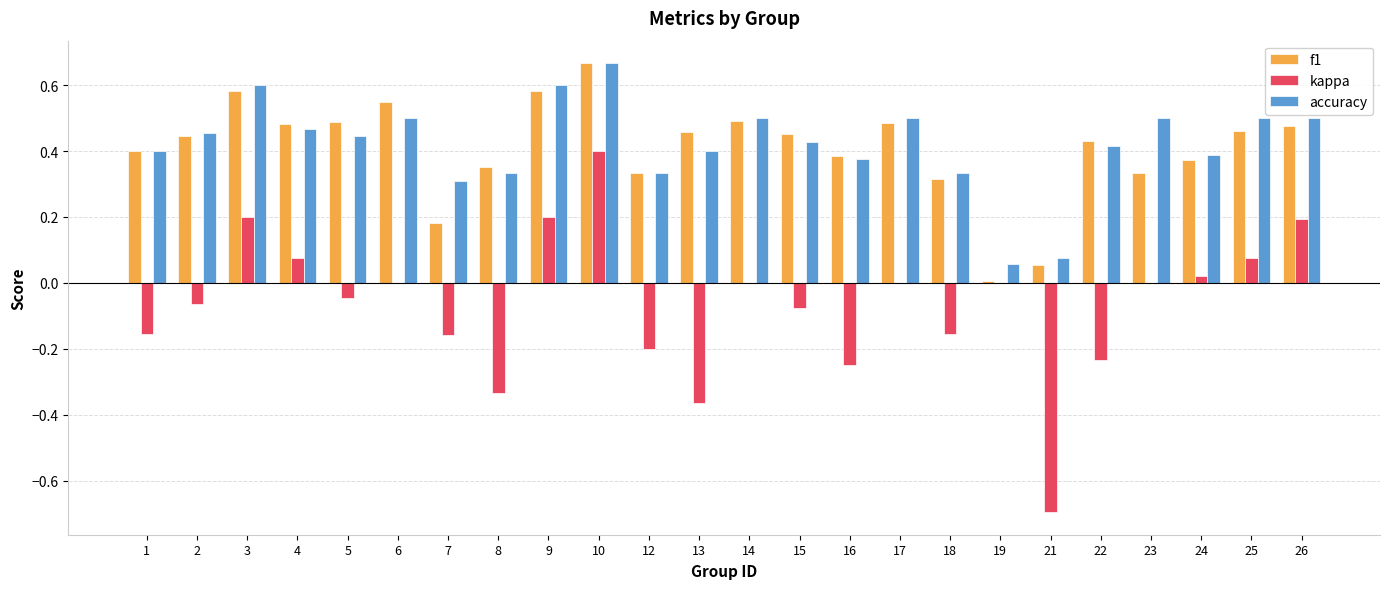

What is the sum of all kappa values?

-1.6